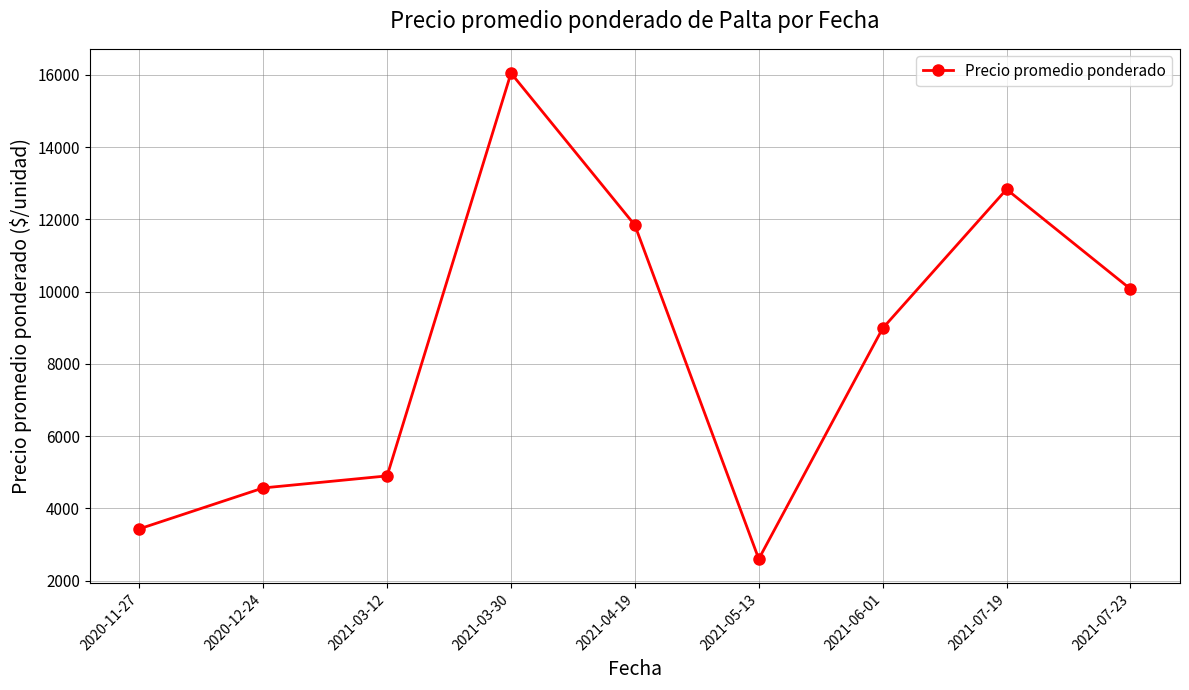

What is the sum of the values at 2021-07-23 and 2021-07-19?

22908.3